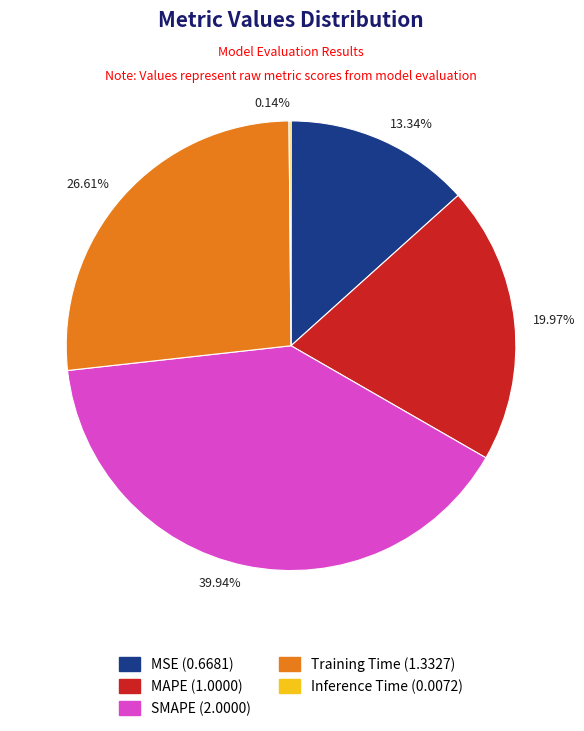

True or false: MAPE accounts for 20% of the total.

True